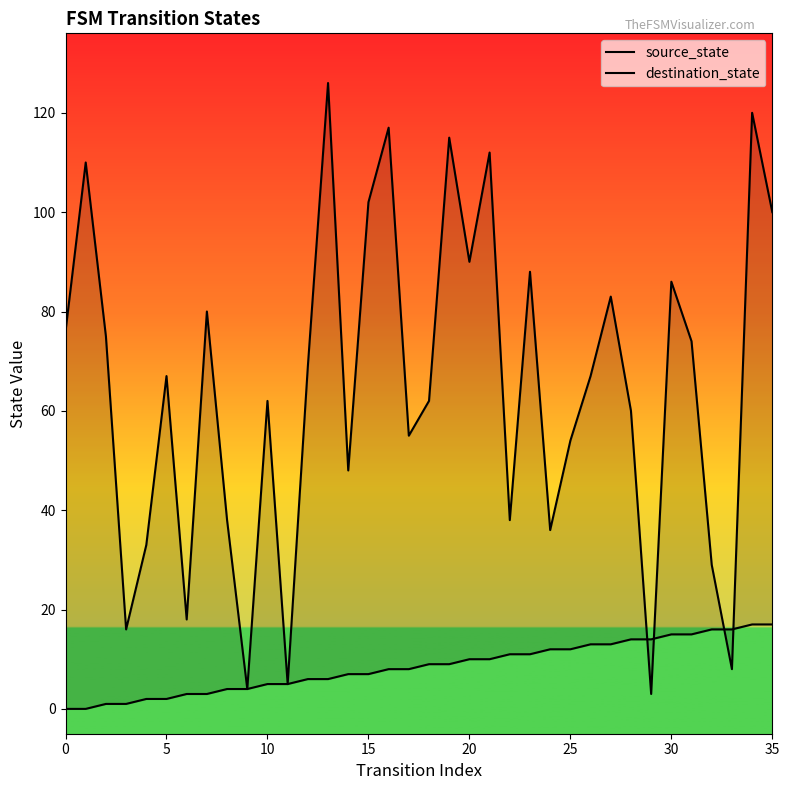

Between which two adjacent categories do source_state and destination_state first intersect?

28 and 29